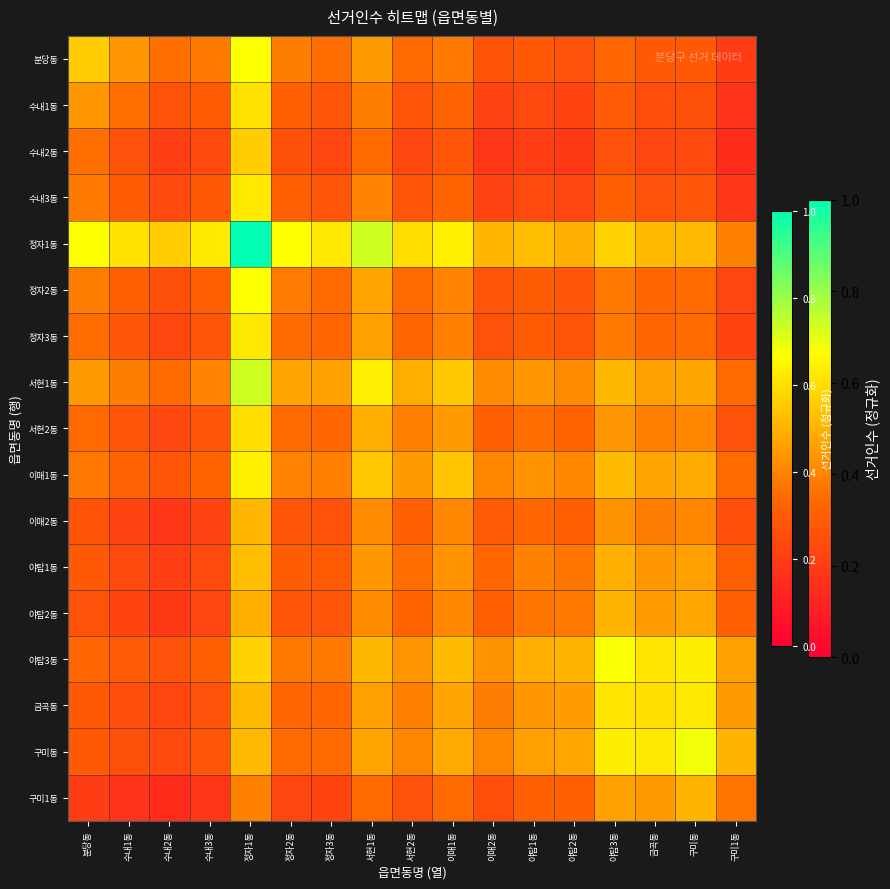

At how many categories does at least one series exceed 0?

17